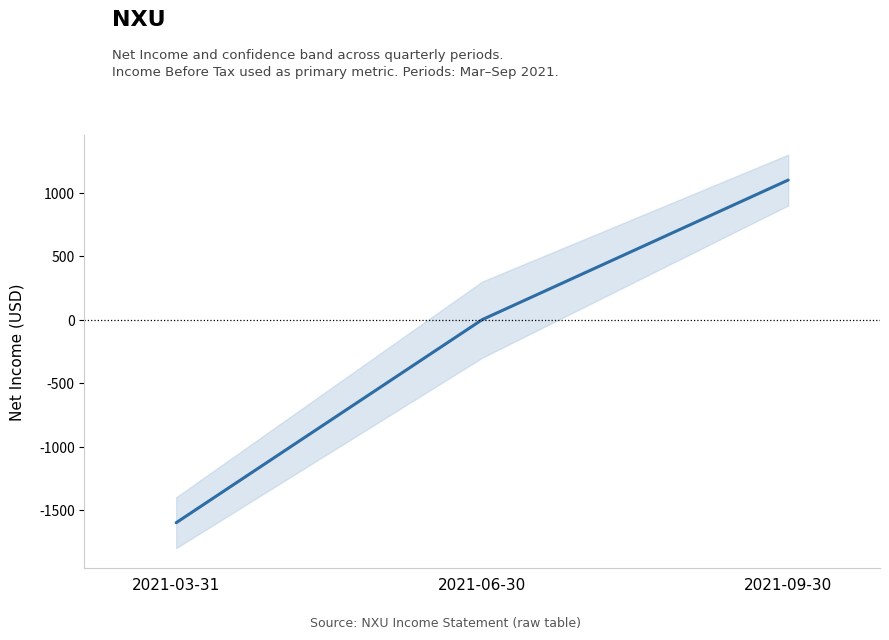

How many values are below zero?

1